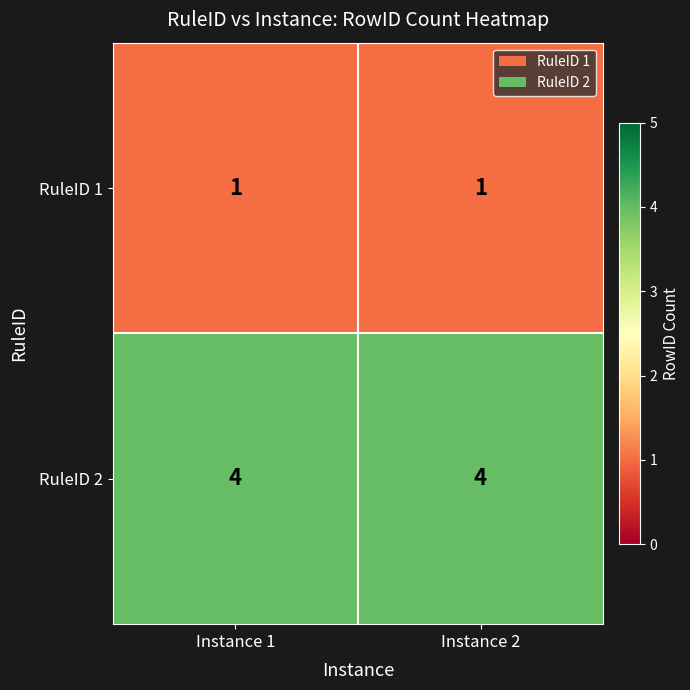

Which series has the largest total across all categories?

RuleID 2